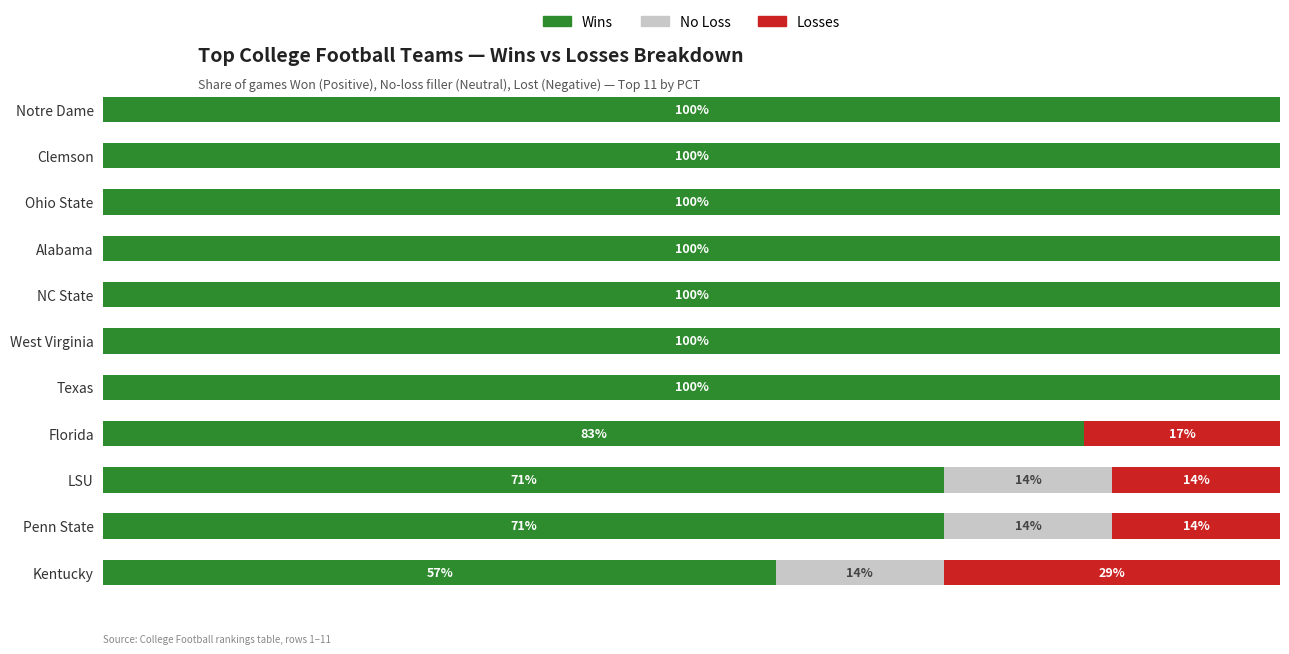

The value of No Loss (Neutral) at 6 is 0.0. True or false?

True